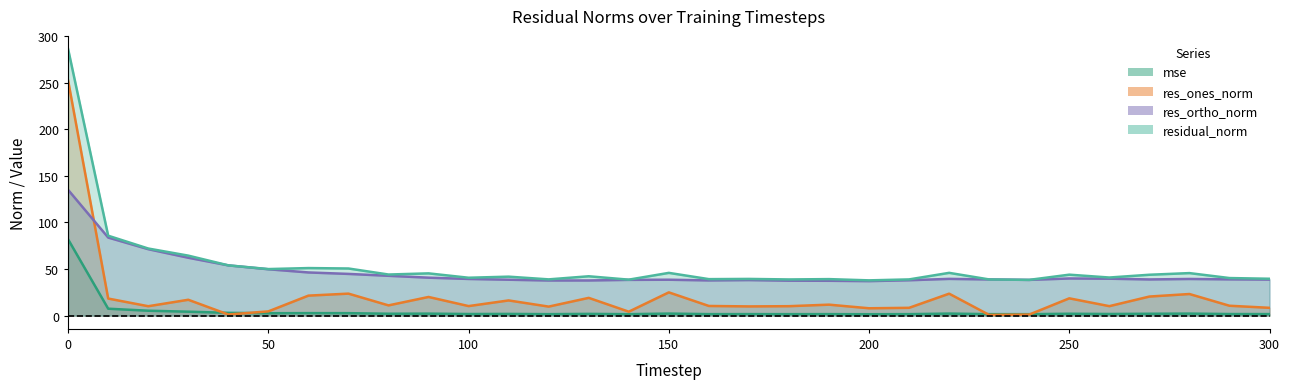

Is the value of res_ones_norm at 250 greater than the value of res_ortho_norm at 280?

No